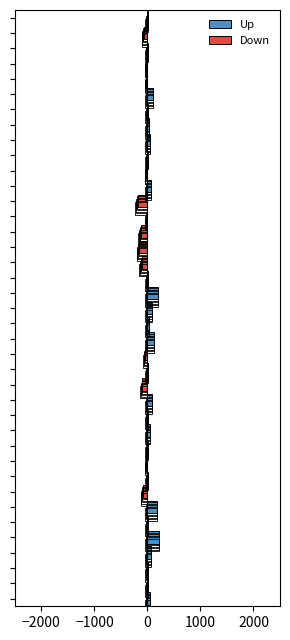

How many groups of bars are there?

39